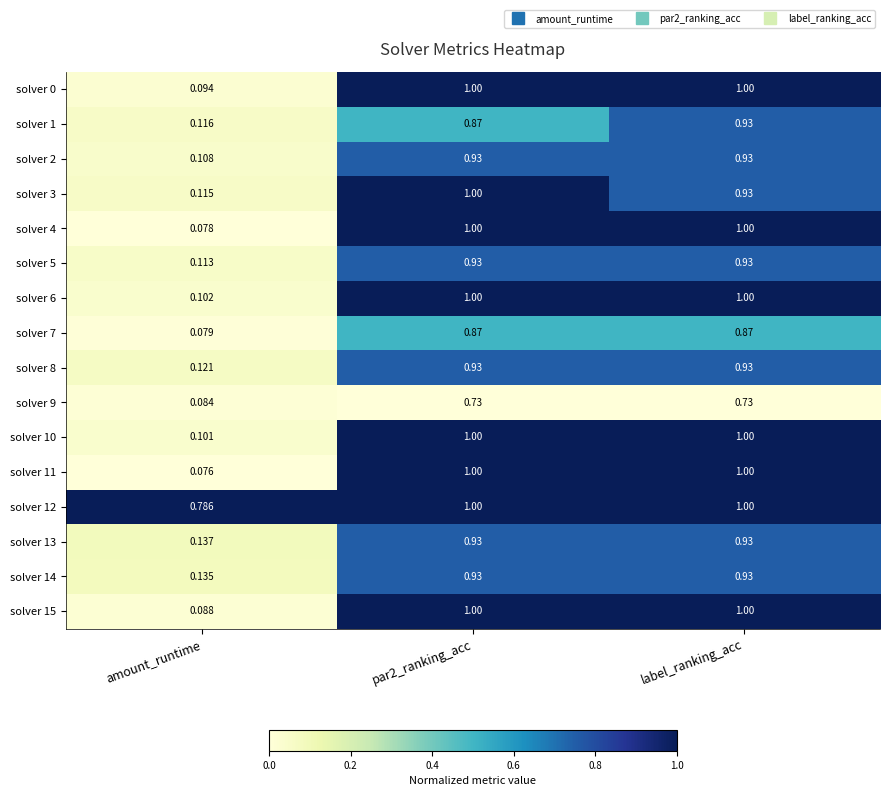

At which label does solver 0 reach its minimum?

amount_runtime